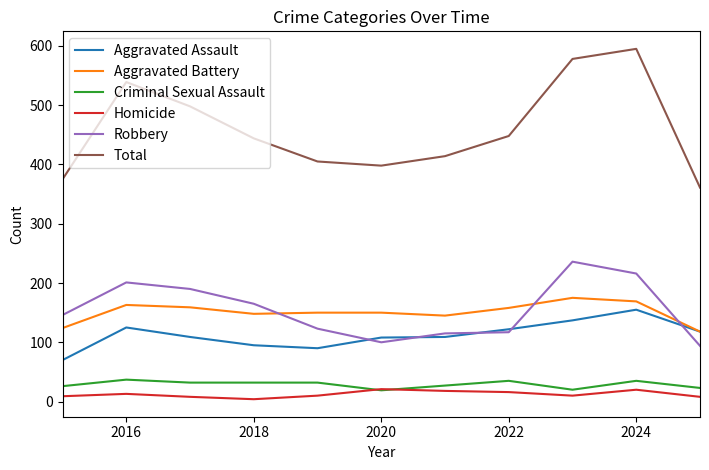

What is the sum of all Criminal Sexual Assault values?

318